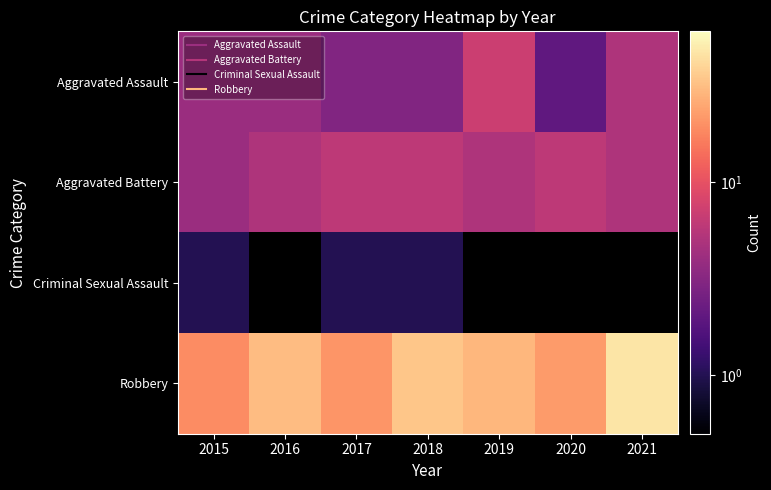

At which category does the chart reach its peak across all series?

2021